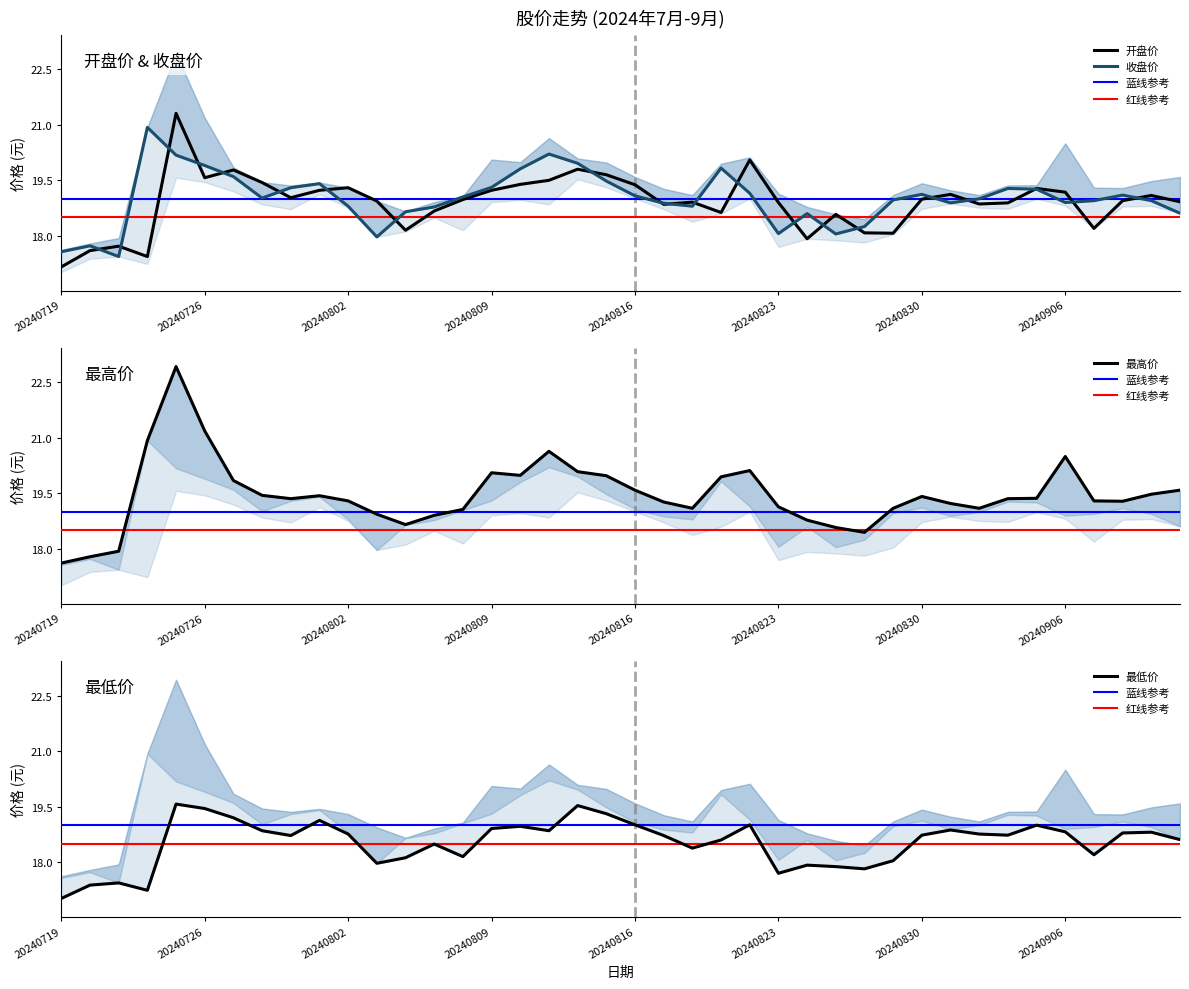

What are all the series names shown in the legend?

开盘价, 收盘价, 最高价, 最低价